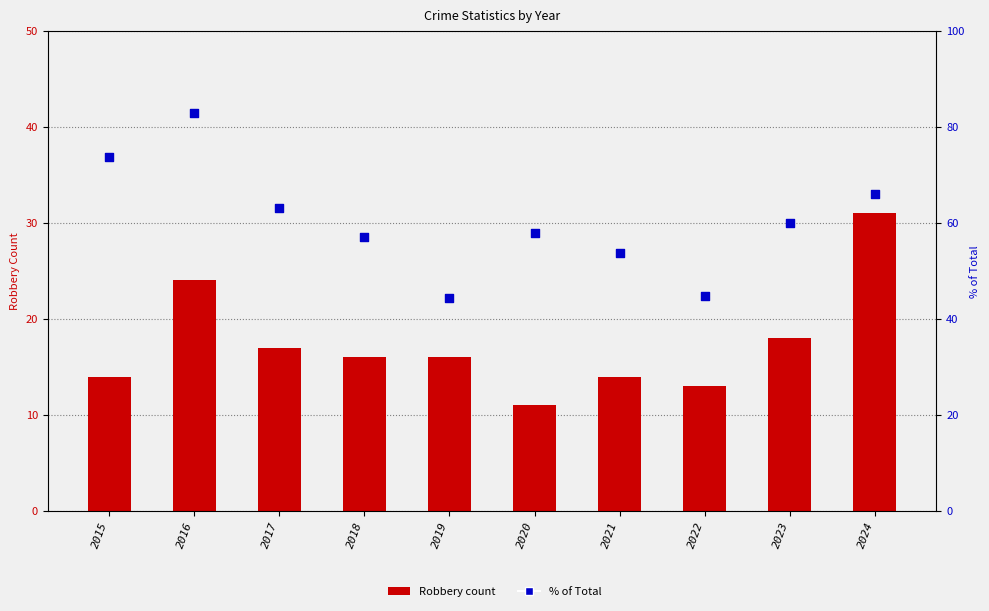

Is the value of Robbery count at 2021 greater than the value of % of Total at 2021?

No